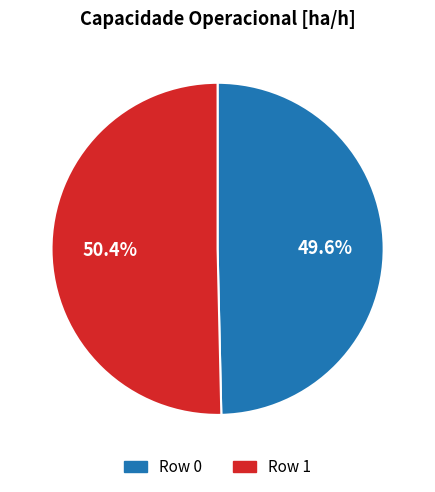

Is there a majority slice in this chart?

Yes